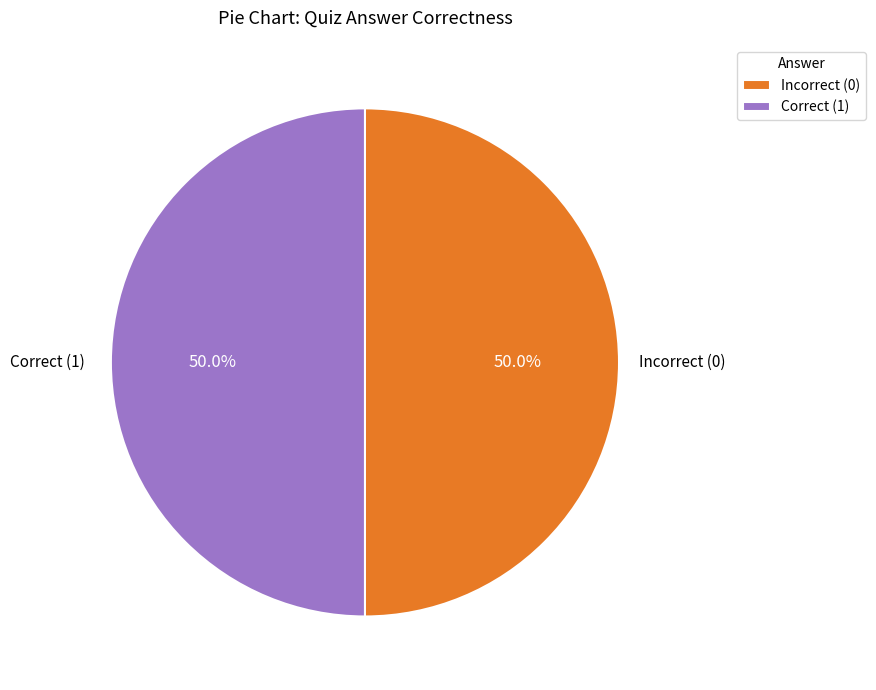

What percentage is NOT represented by Incorrect (0)?

50.0%